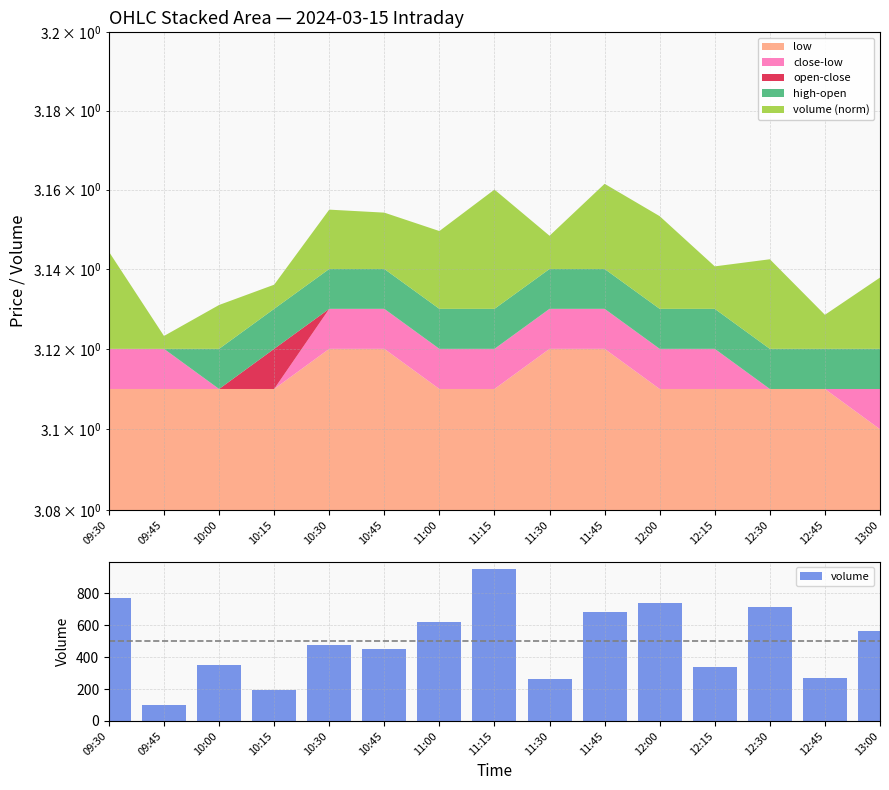

What is the difference between the maximum and minimum values?

850